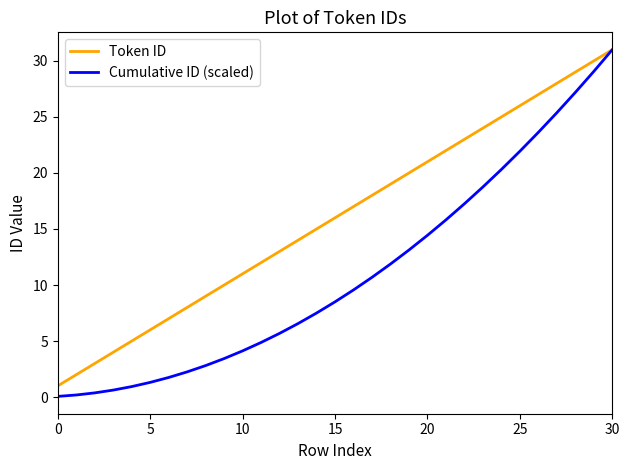

Which series has the widest spread of values?

Cumulative ID (scaled)